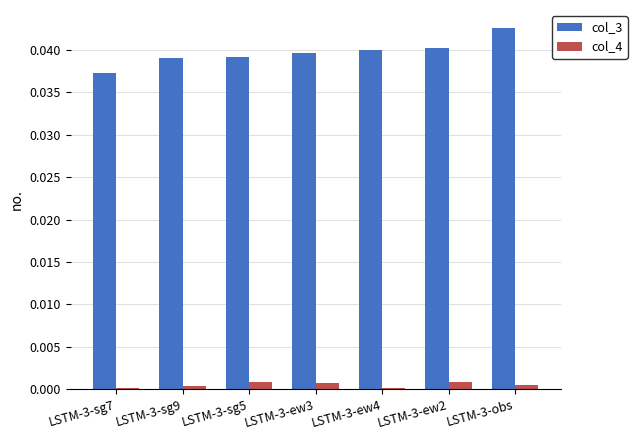

At which label does col_3 reach its peak?

LSTM-3-obs